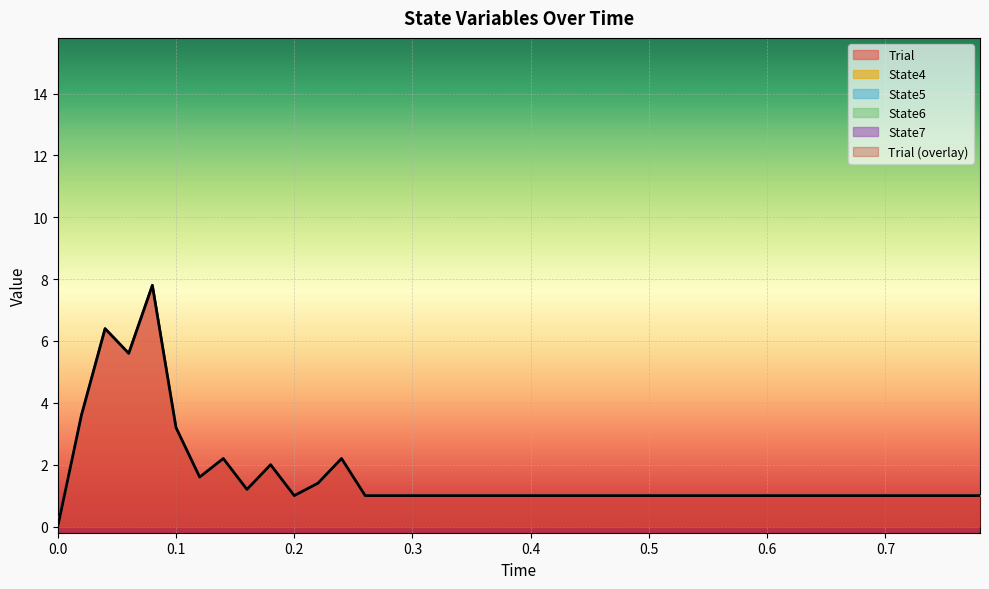

What is the difference between the second highest and second lowest values in the Trial series?

5.4